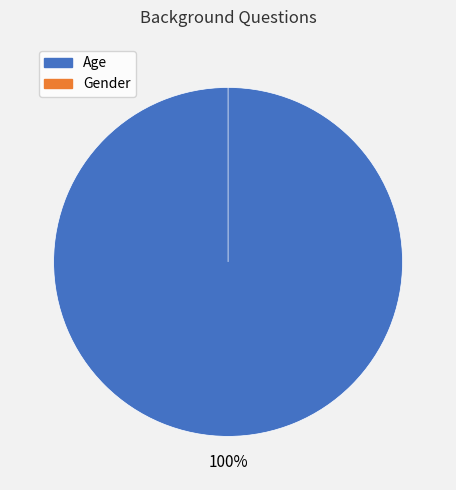

Which category accounts for the majority?

Age